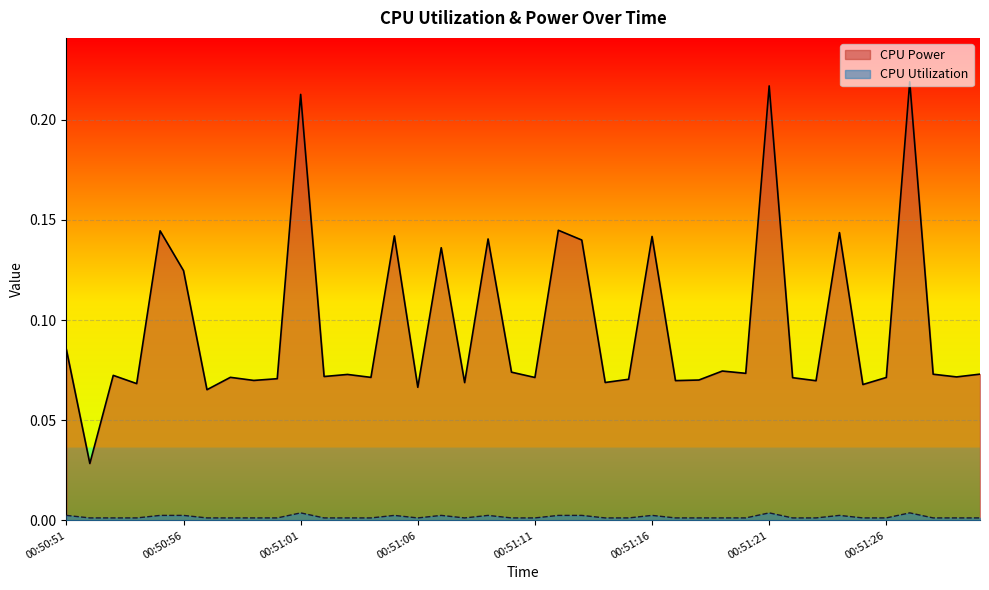

What is the label of the 21st point from the right?

00:51:10